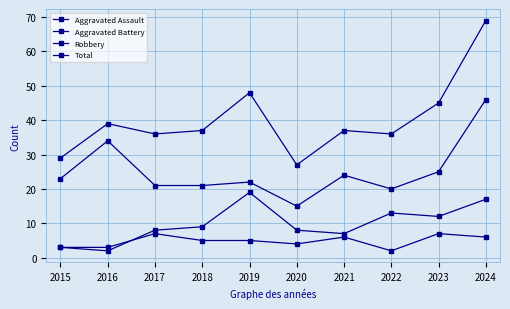

The value of Total at 2024 is 69. True or false?

True